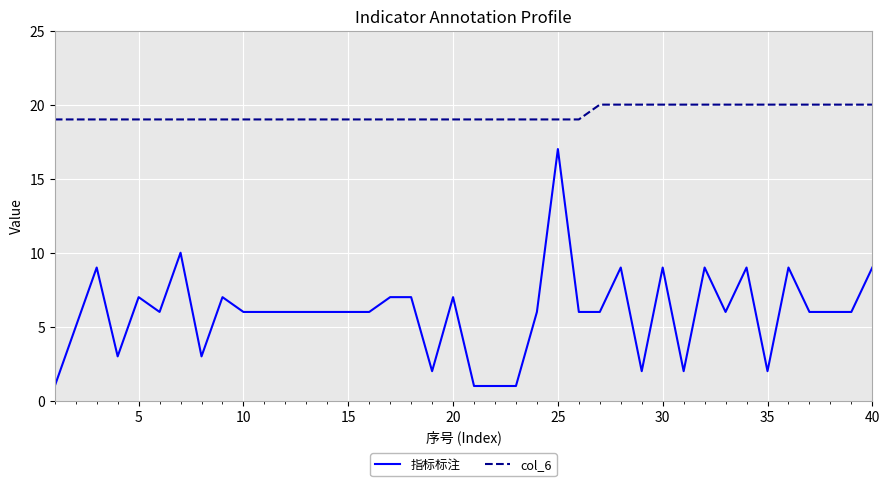

True or false: col_6 and 指标标注 cross at least once.

False